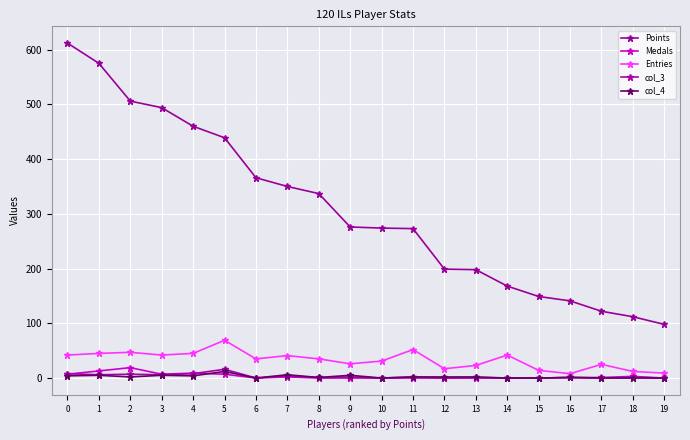

Which has a higher value, 11 or 17?

11